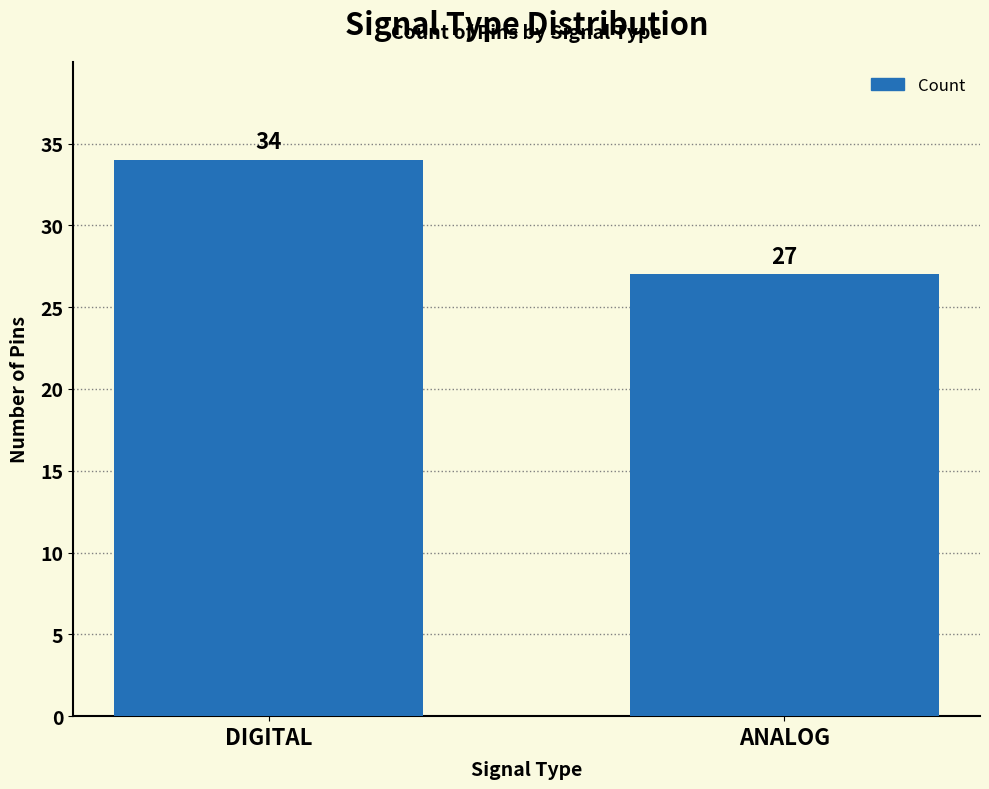

How many categories are shown in the chart?

2